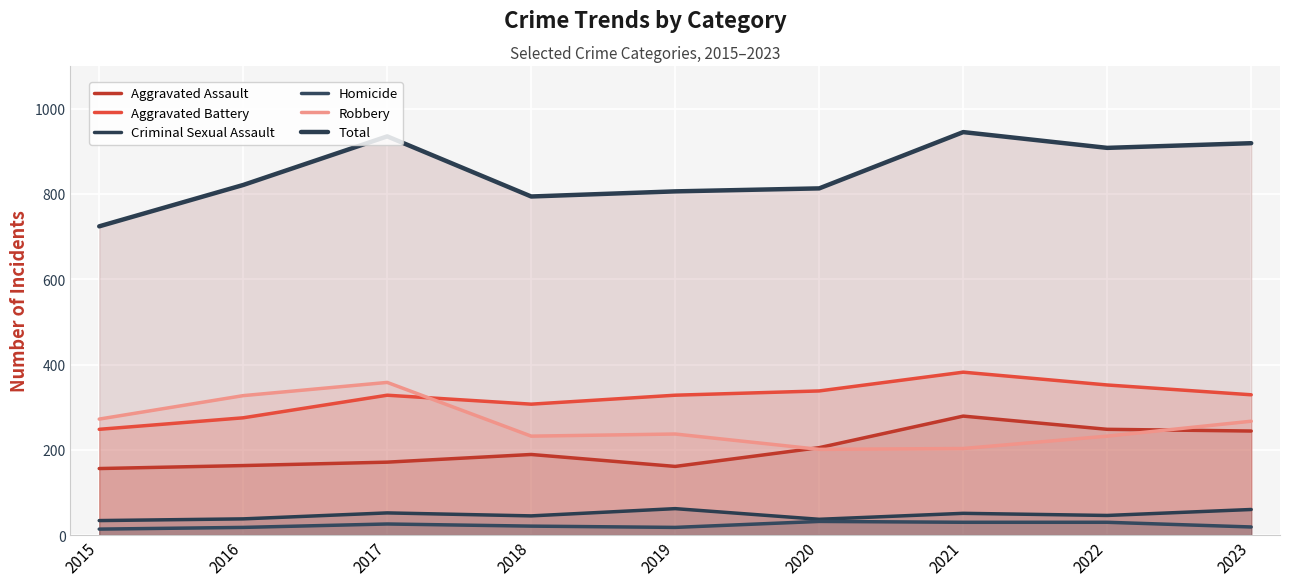

Is the value of Aggravated Battery at 2015 greater than the value of Total at 2018?

No